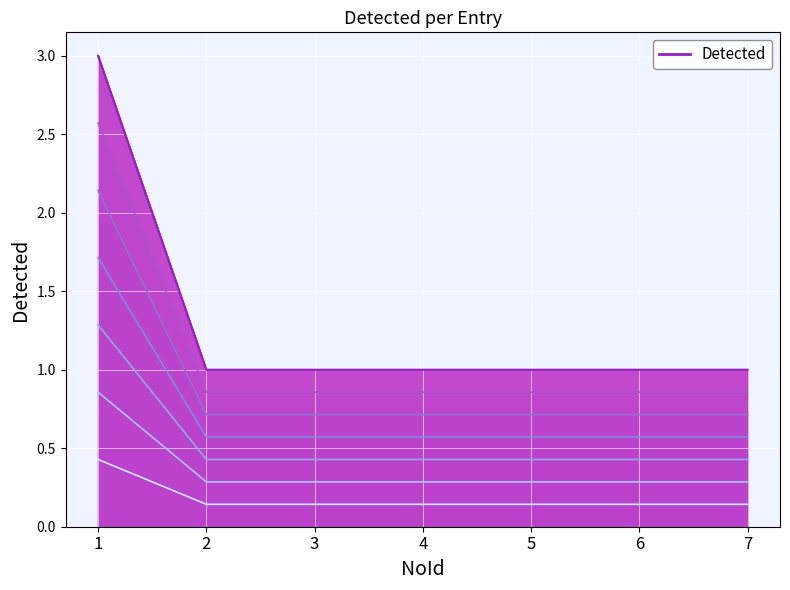

At which label is the value closest to 0?

2